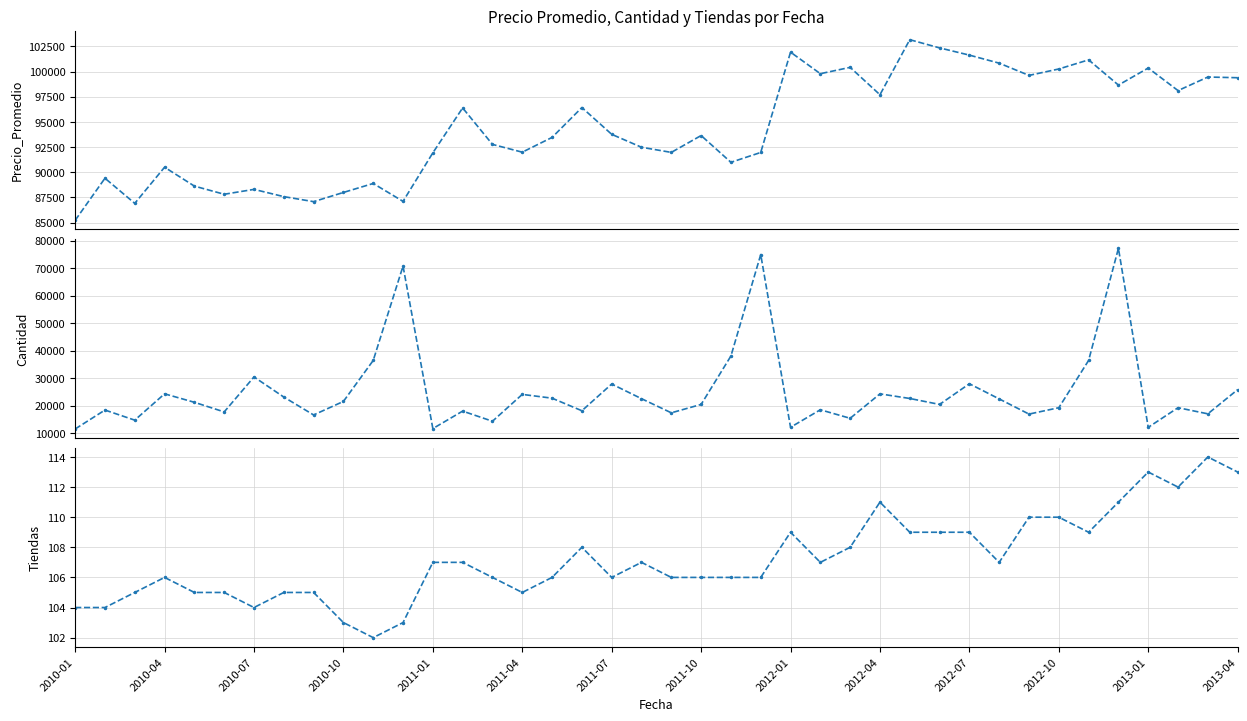

What is the difference between the maximum and minimum values in the Cantidad series?

65742.0